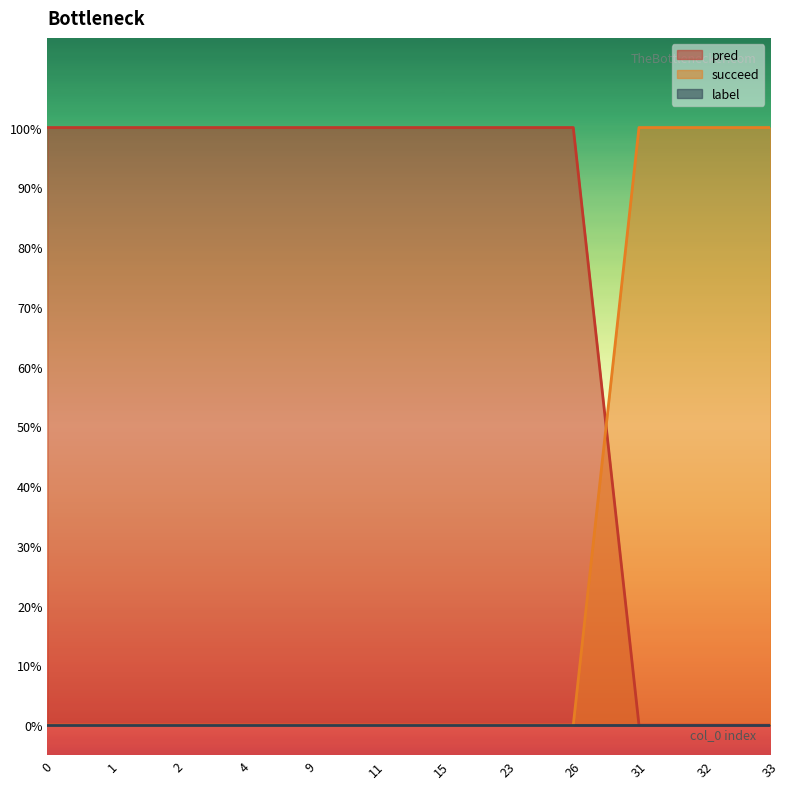

True or false: succeed has more than 0 interior local peaks.

False